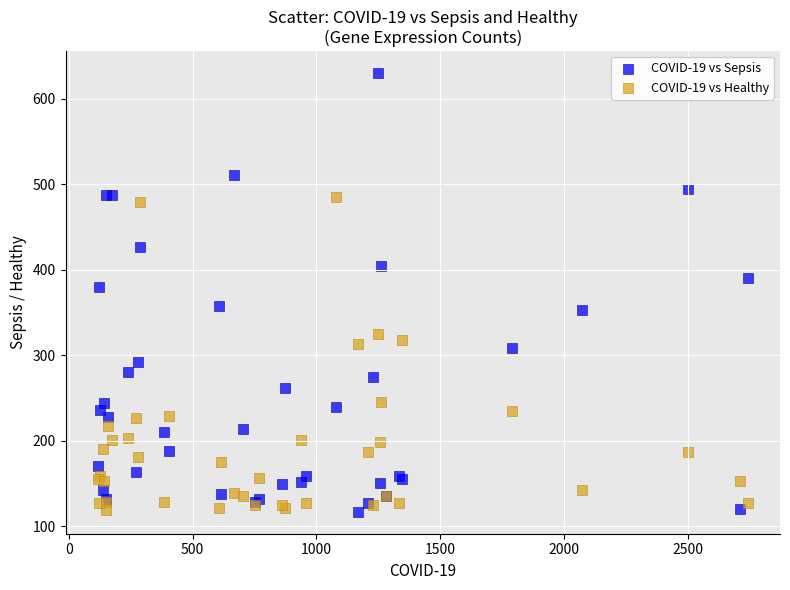

Across all series, what Y value is closest to 373?

380